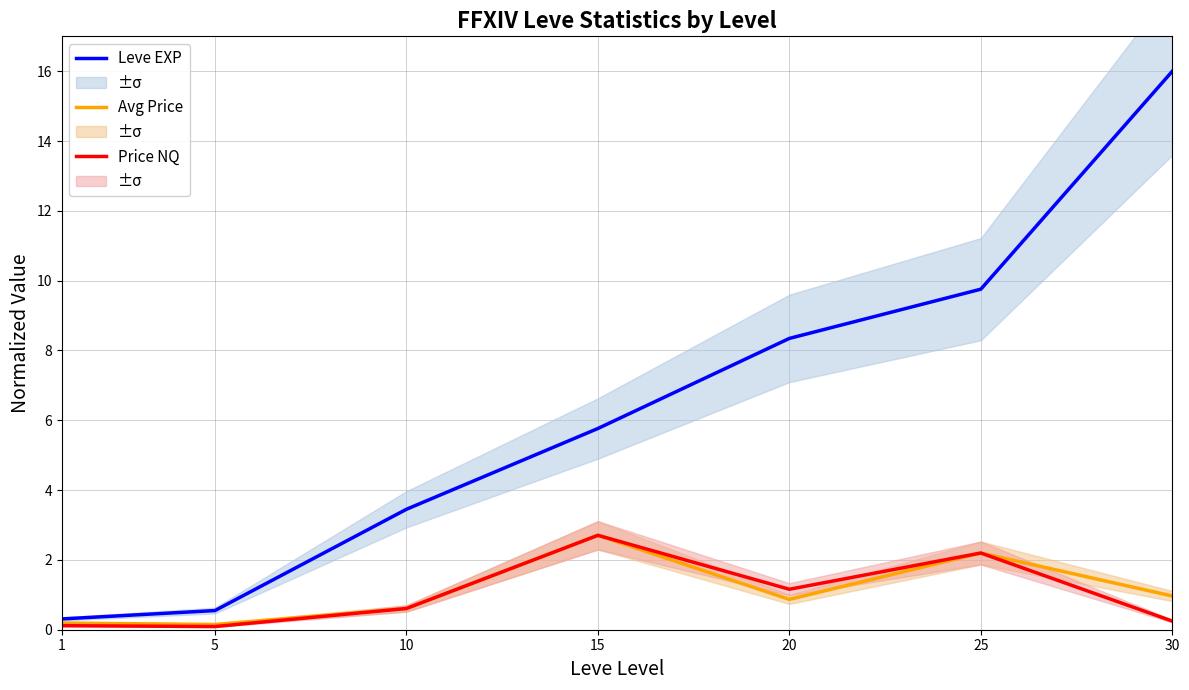

Where is 2.5°C nearest to the value 1?

30